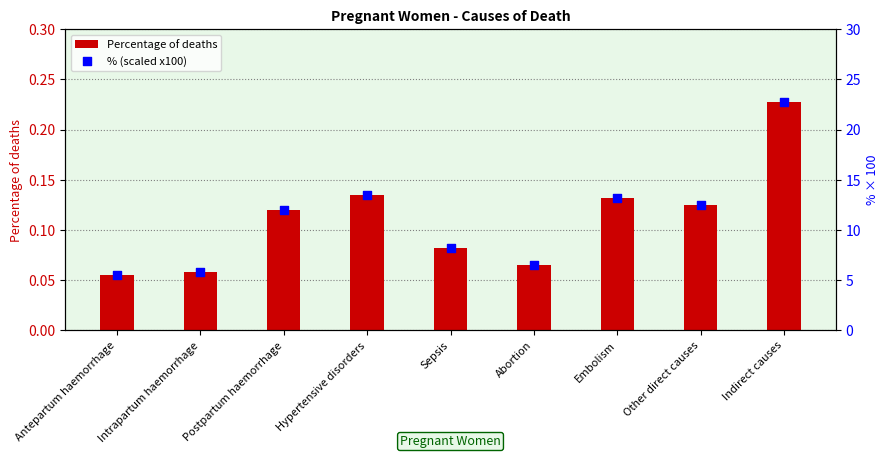

What is the total value across all series at Other direct causes?

12.6